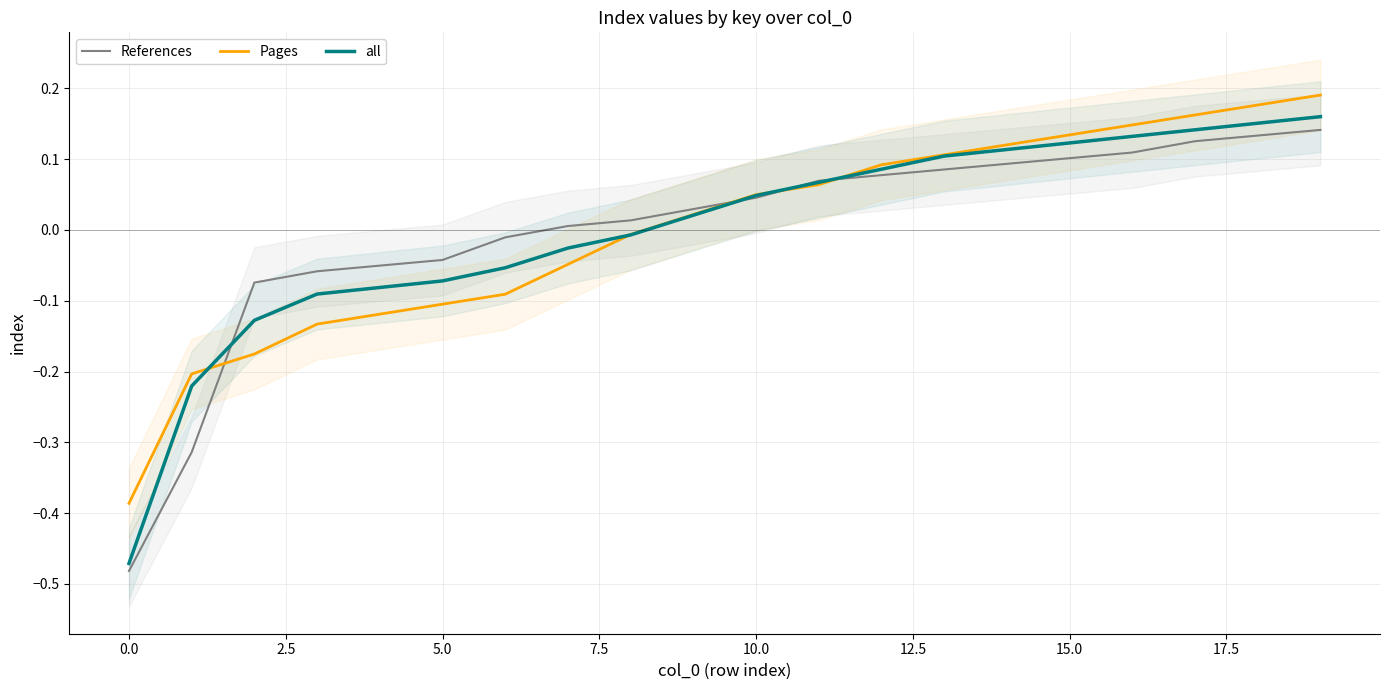

At which category is the sum across all series the highest?

19